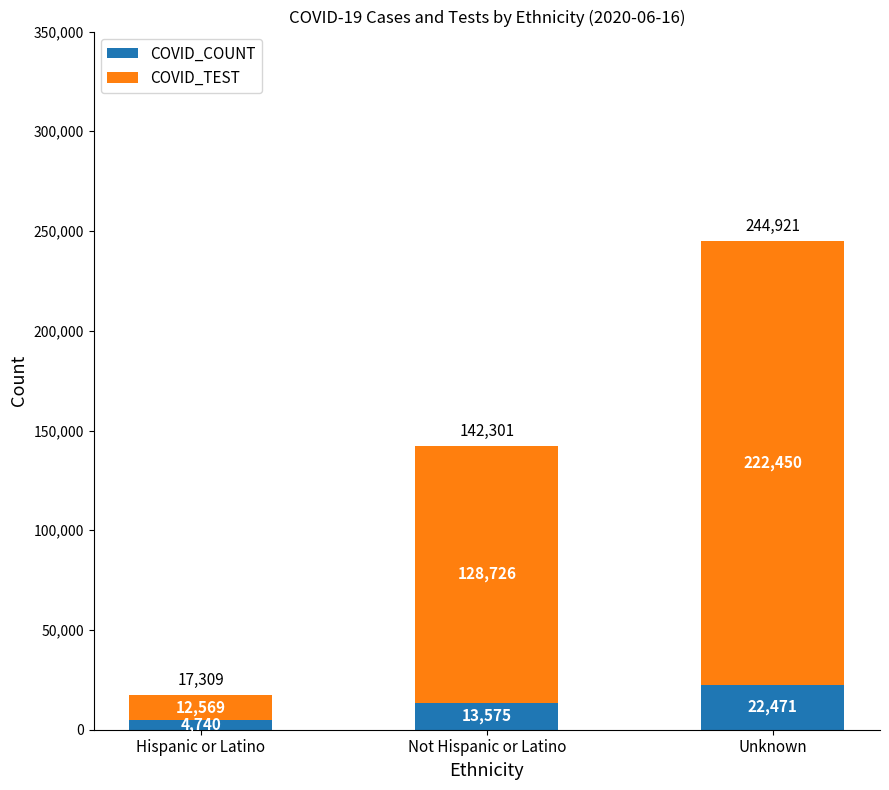

List the labels in order of COVID_COUNT value, largest first.

Unknown, Not Hispanic or Latino, Hispanic or Latino